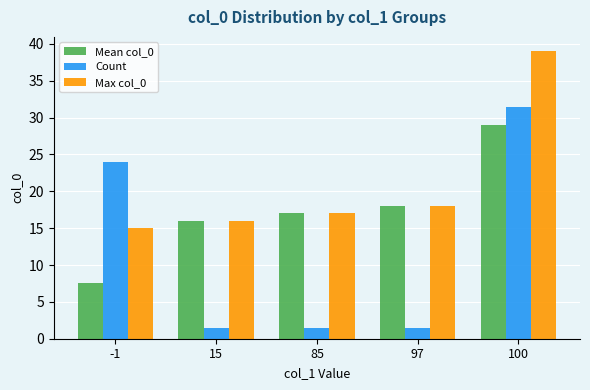

How many bars are there in each group?

3